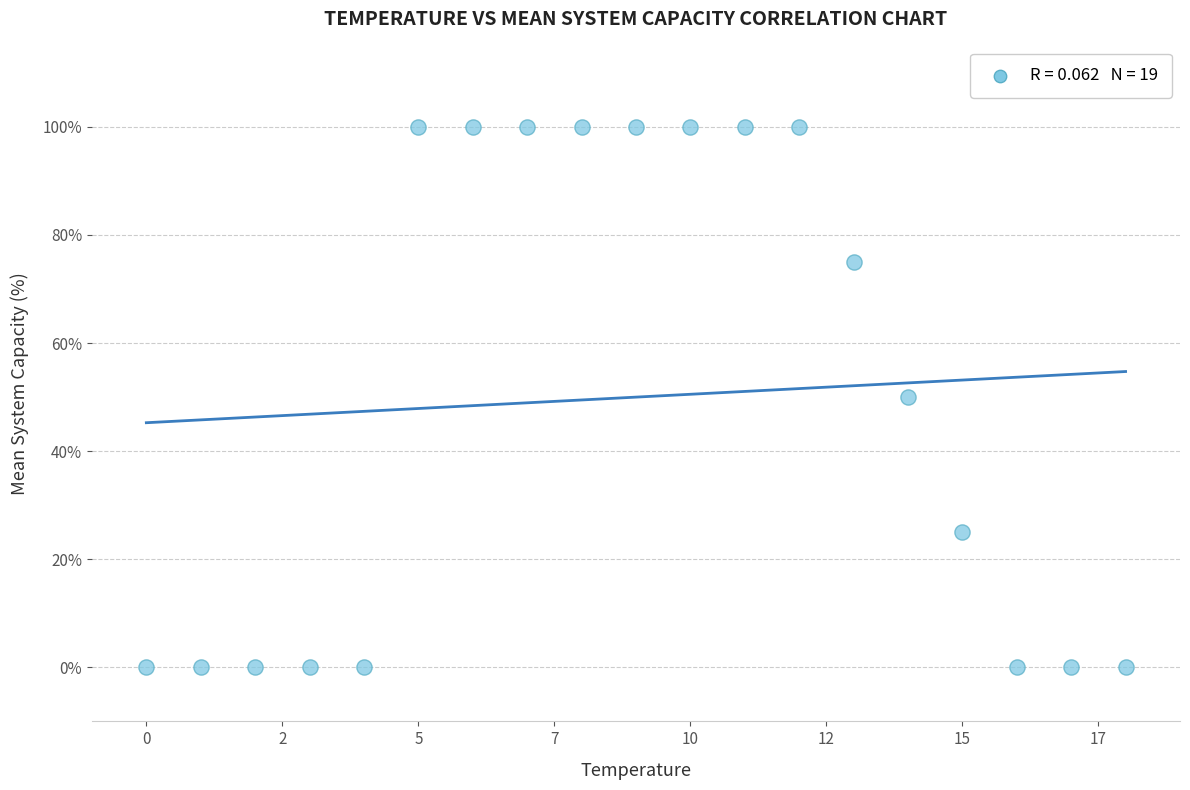

What is the range of Y values (max minus min)?

100